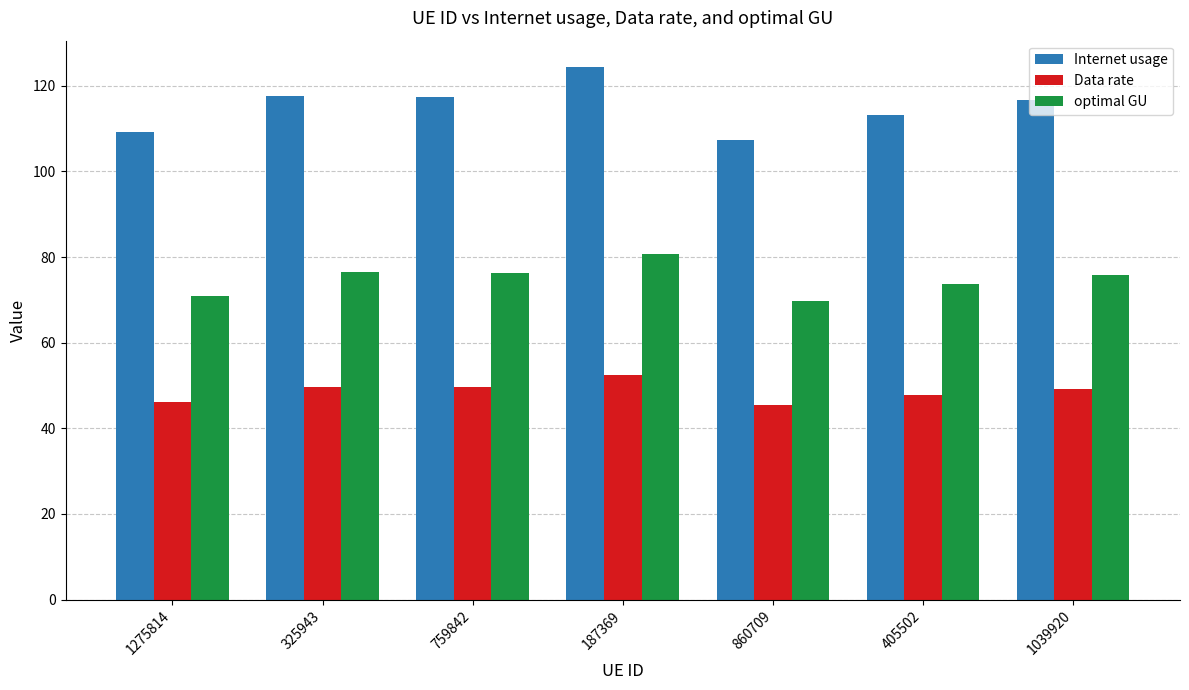

How many groups of bars are there?

7